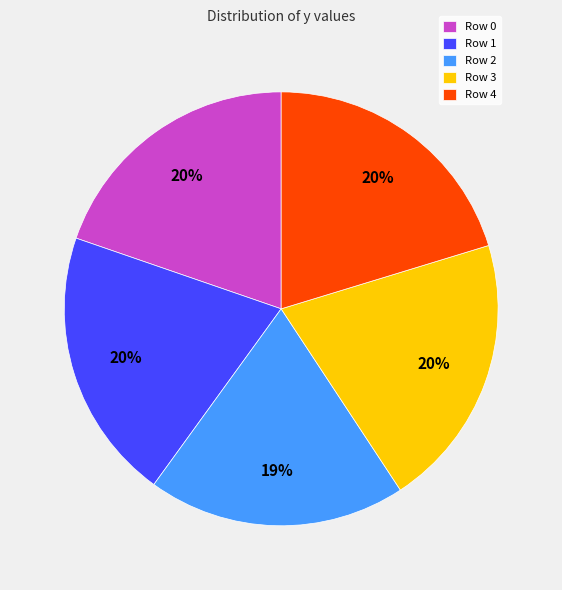

True or false: Row 2 accounts for 10% of the total.

False